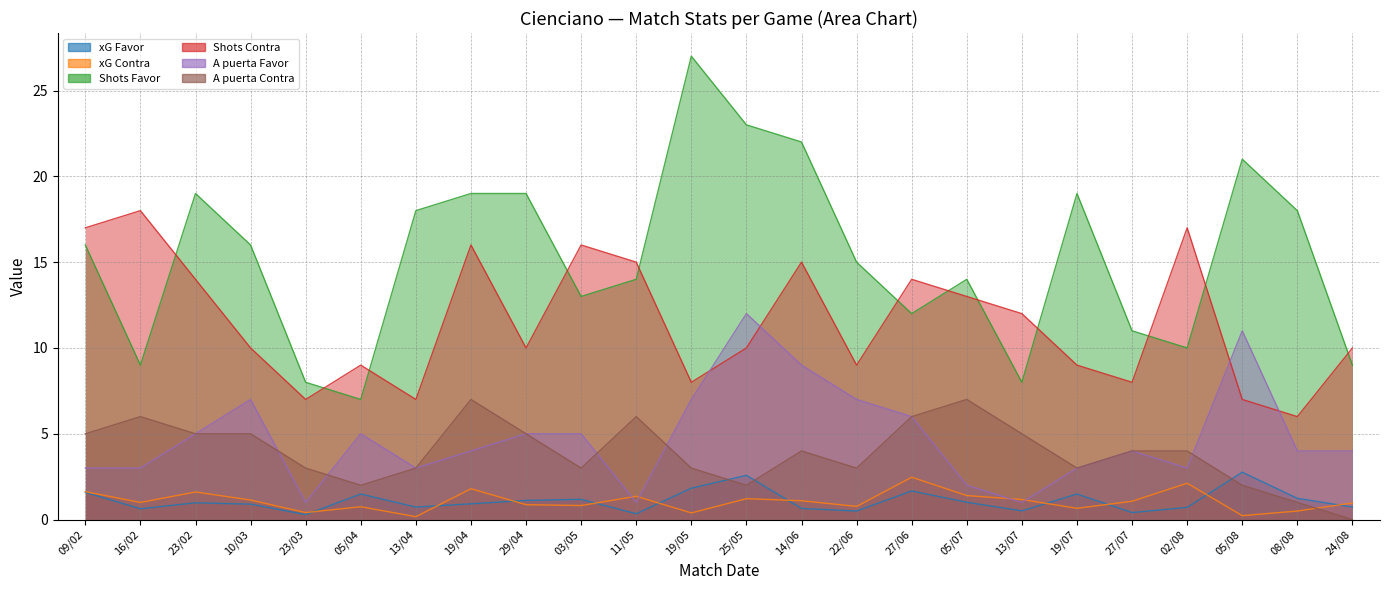

Between 27/06 and 02/08, which series saw the biggest shift?

Shots Contra